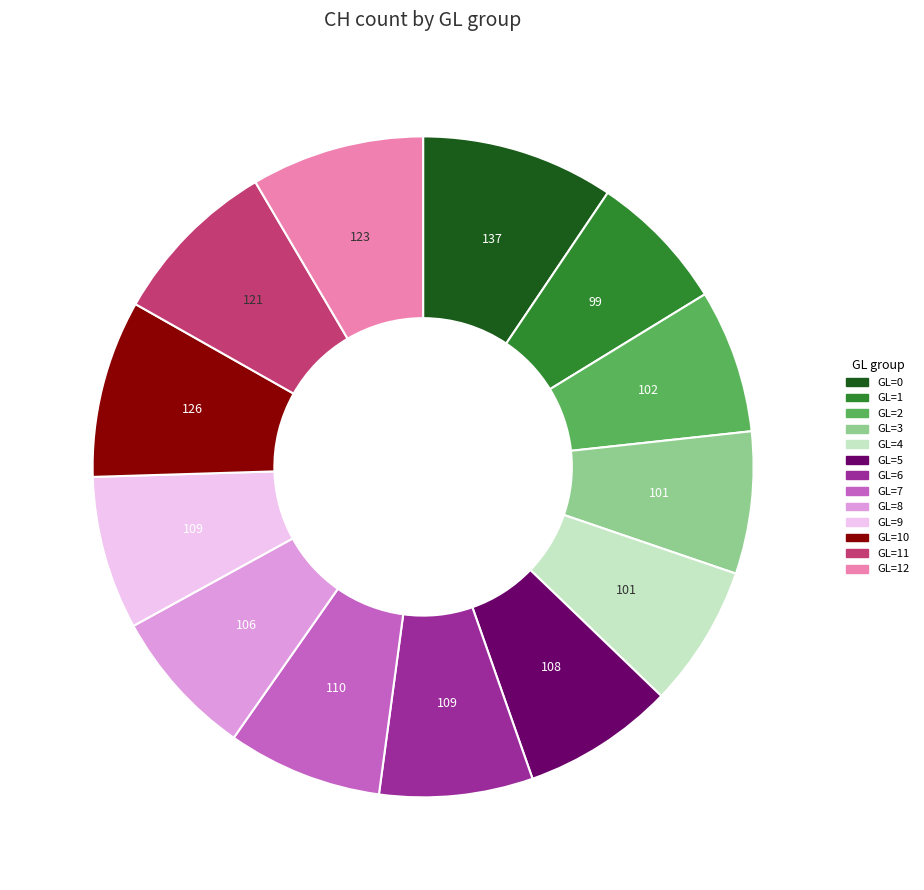

Count the number of slices in the pie.

13